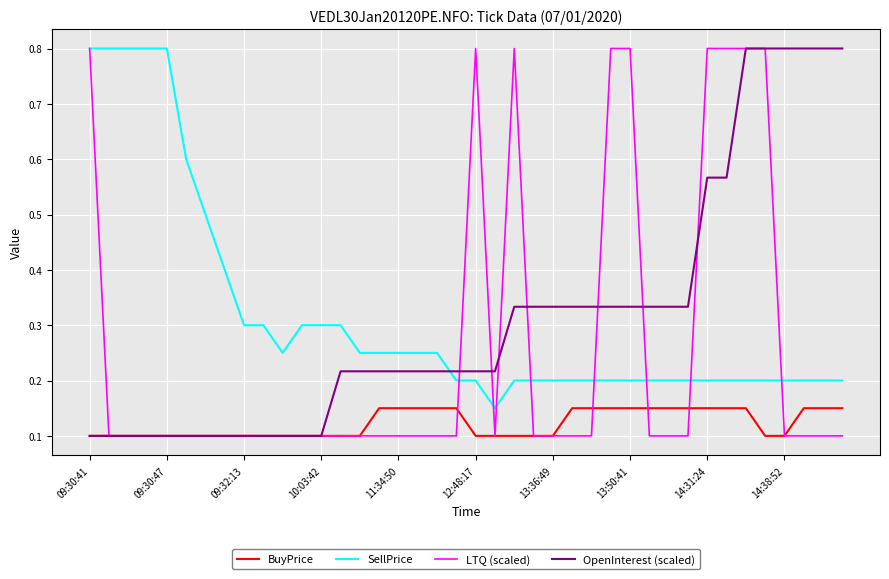

What is the maximum value shown in the chart?

0.8